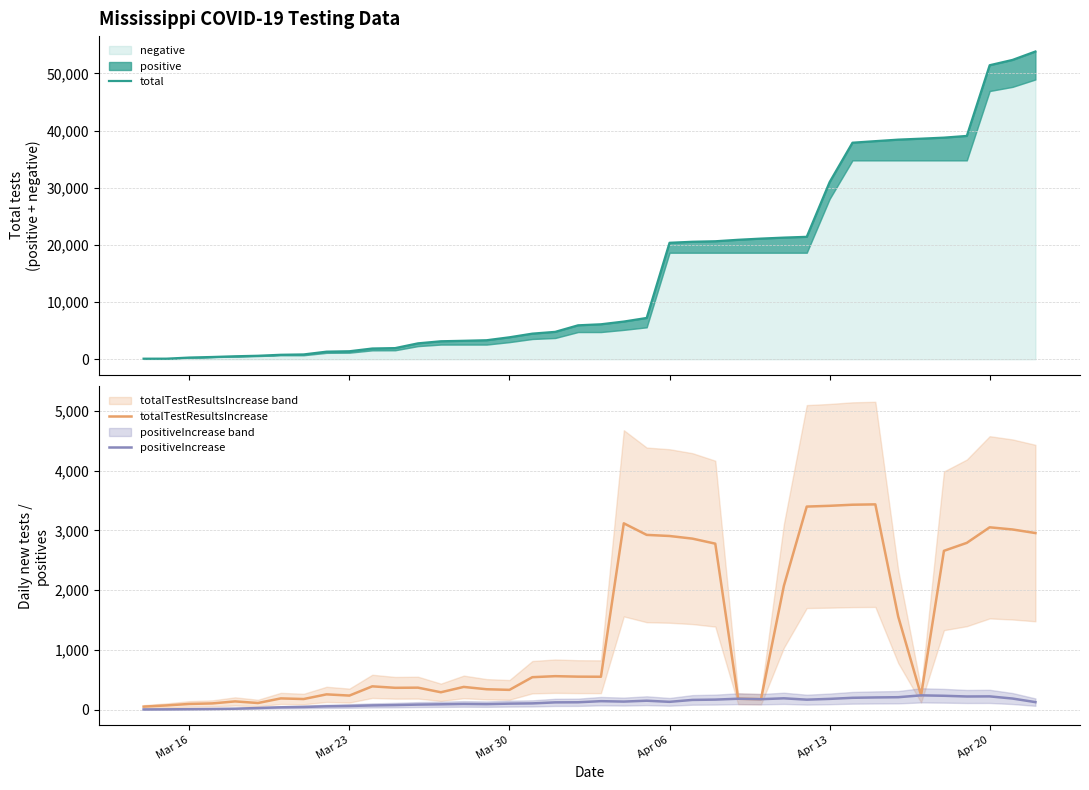

What is the maximum value for totalTestResultsIncrease?

3434.2